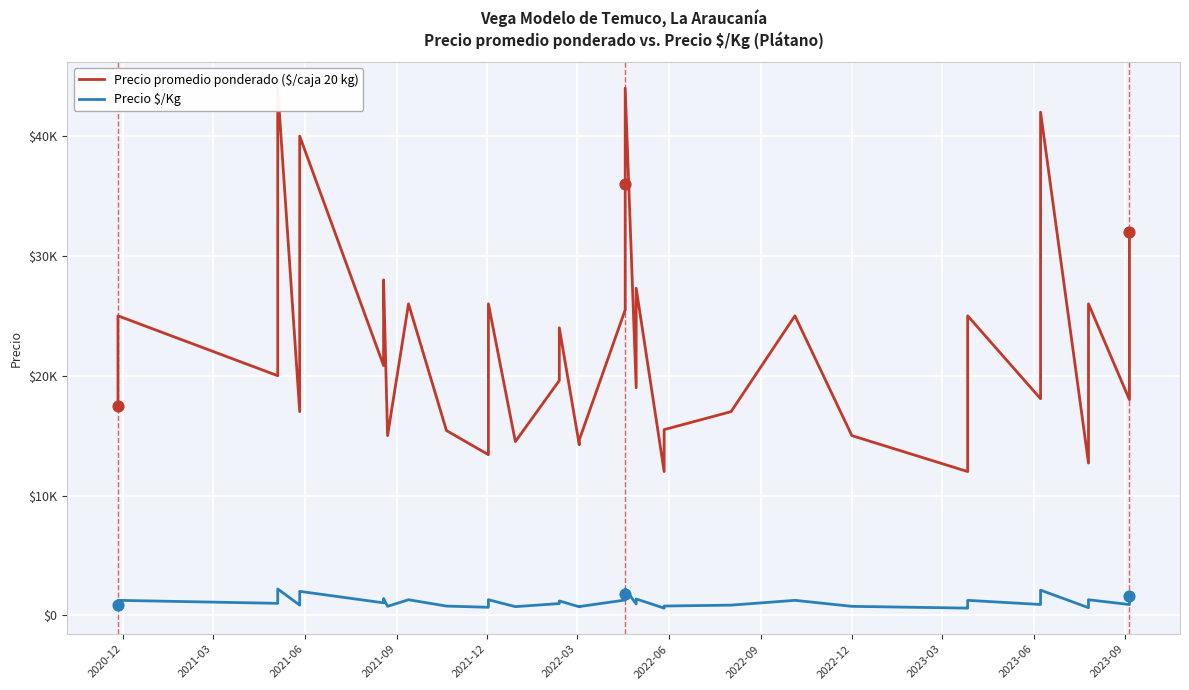

Which series has the largest total across all categories?

Precio promedio ponderado ($/caja 20 kg)